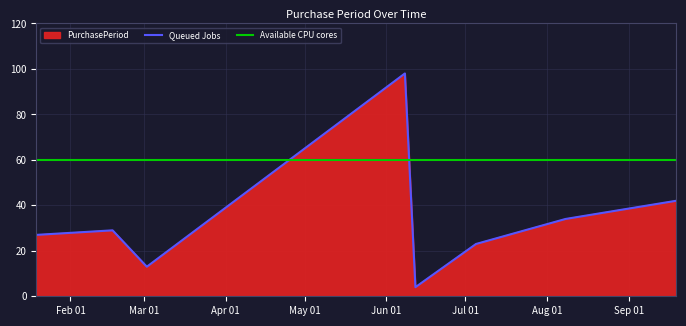

What is the label of the 1st point from the left?

2017-01-19